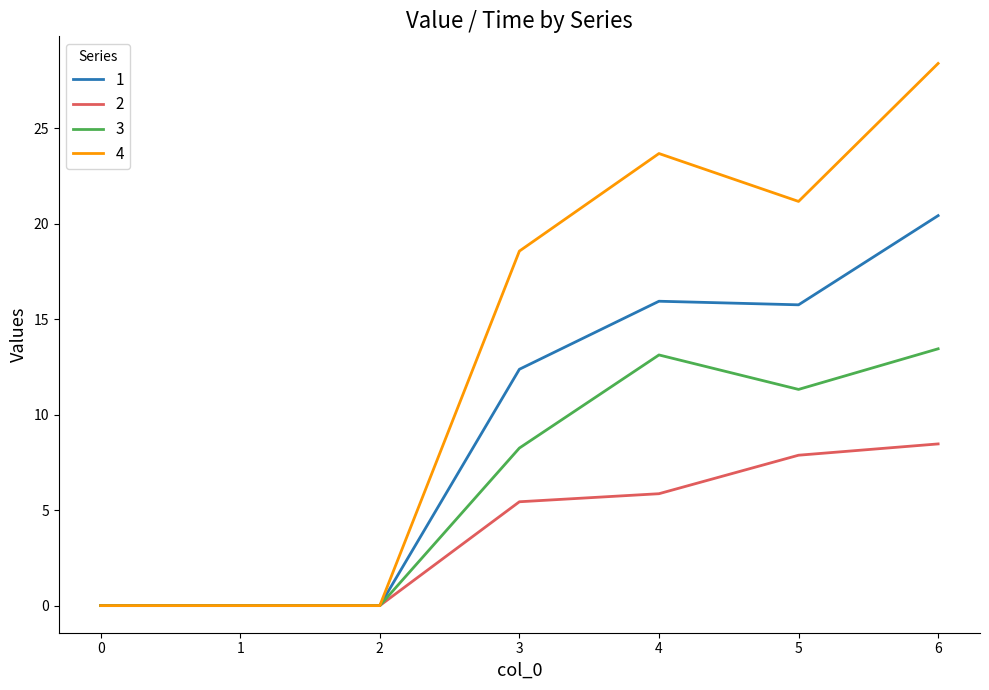

Count the number of data series in this chart.

4